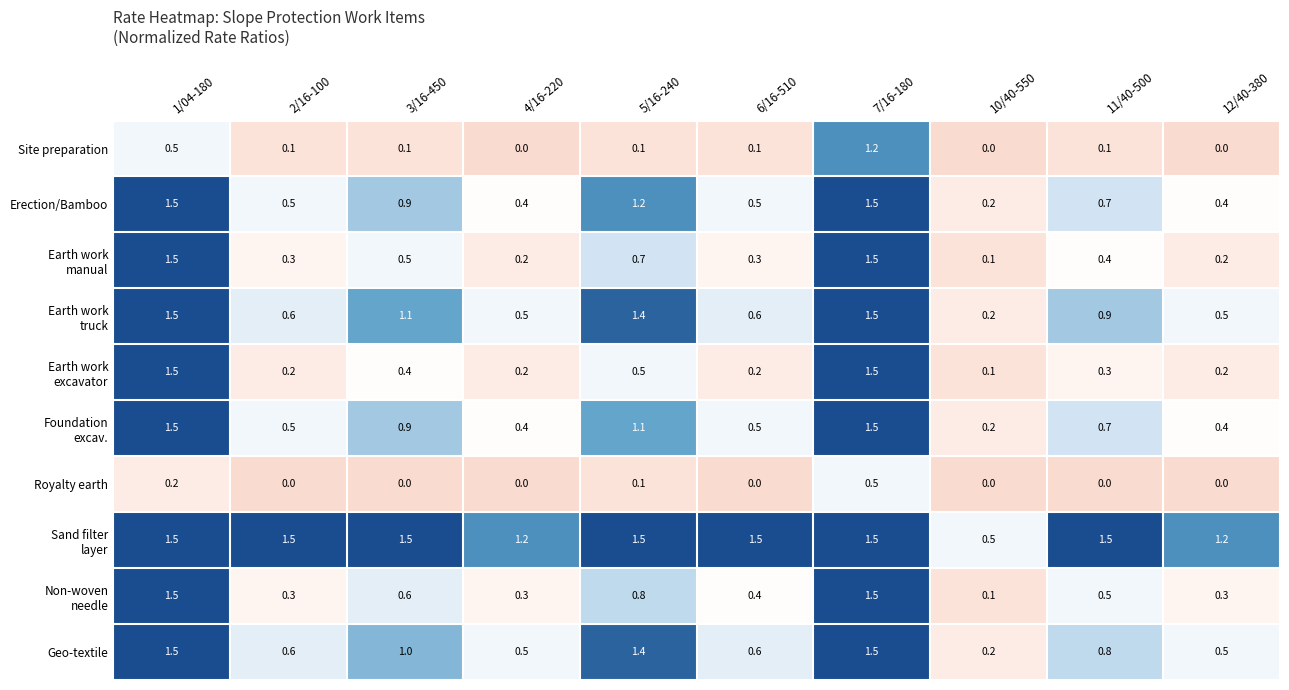

What value does the Erection/Bamboo series have at 5/16-240?

1.2